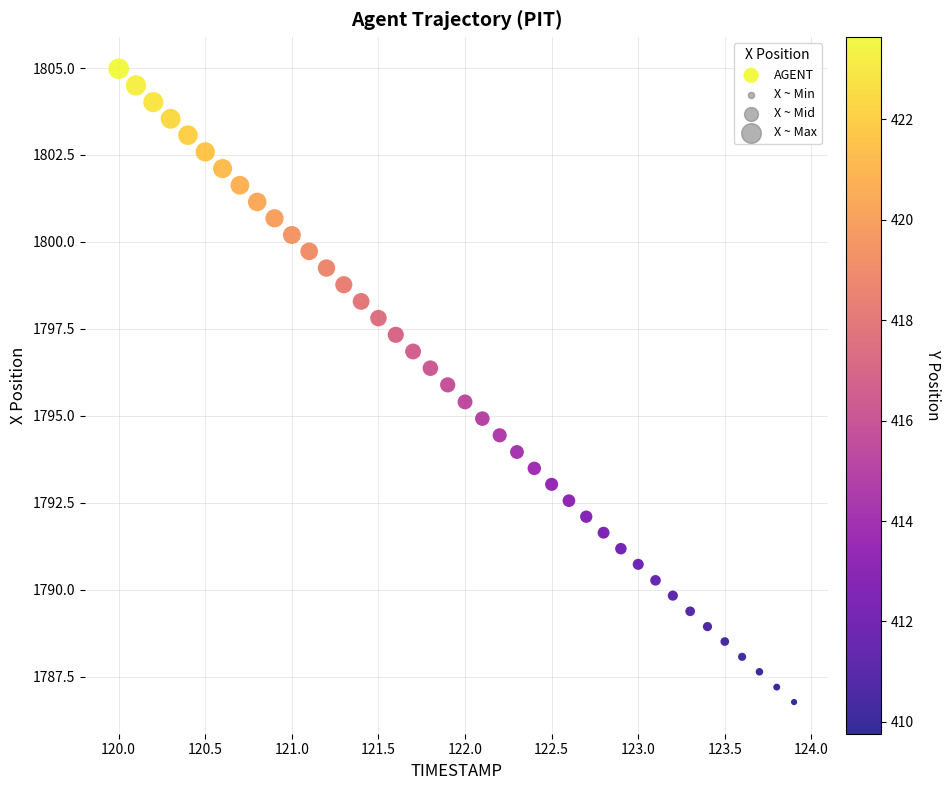

What is the range of X values (max minus min)?

3.9